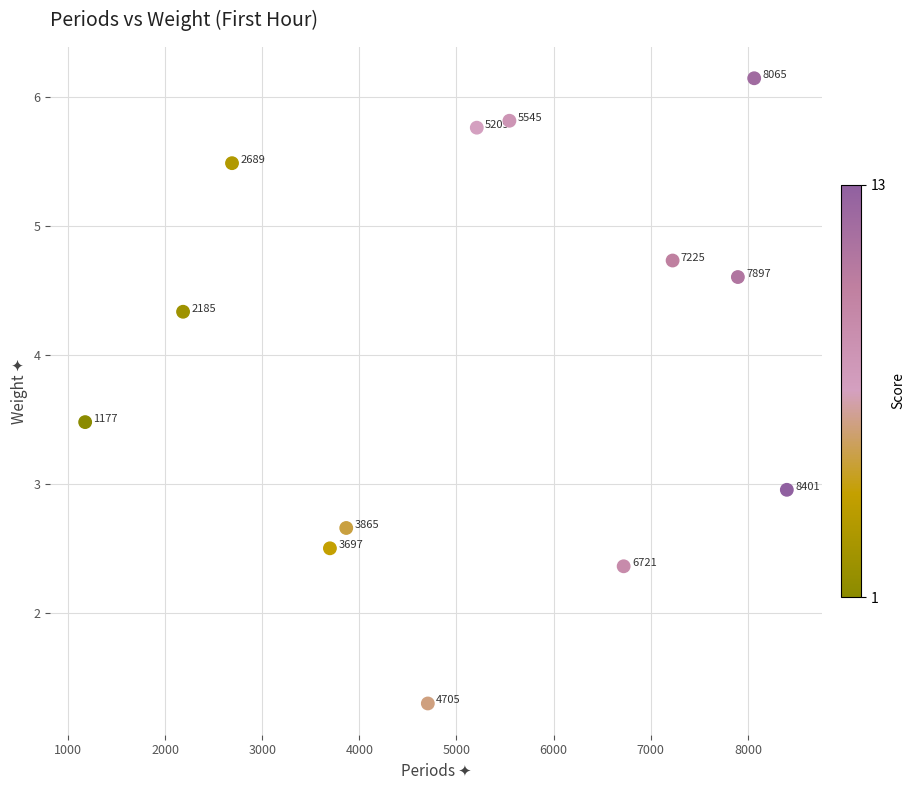

What Y value in the scatter plot is closest to 3?

3.0